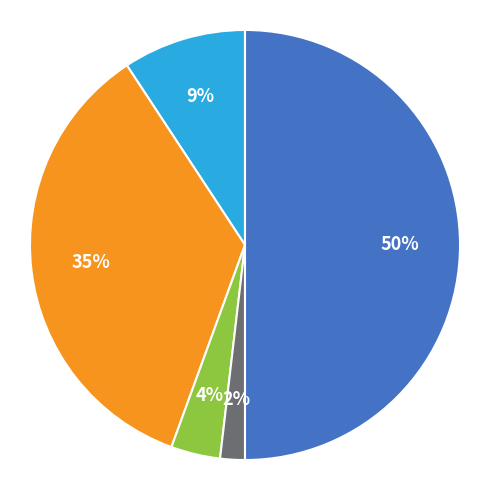

To the nearest percent, what is the average slice percentage?

20%